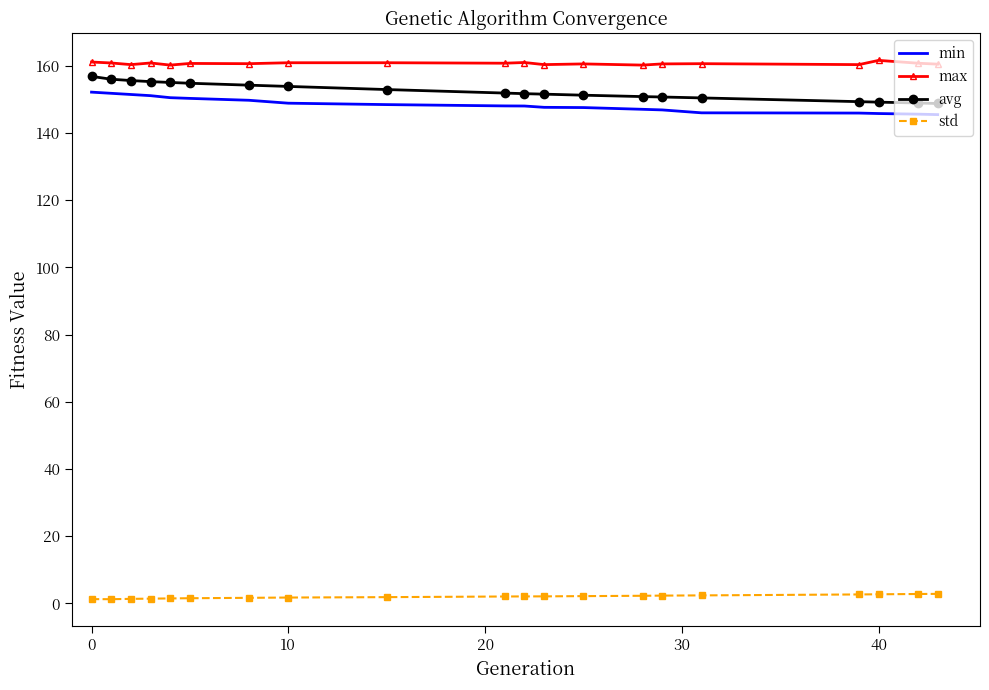

What is the difference between the maximum and minimum values in the min series?

6.7